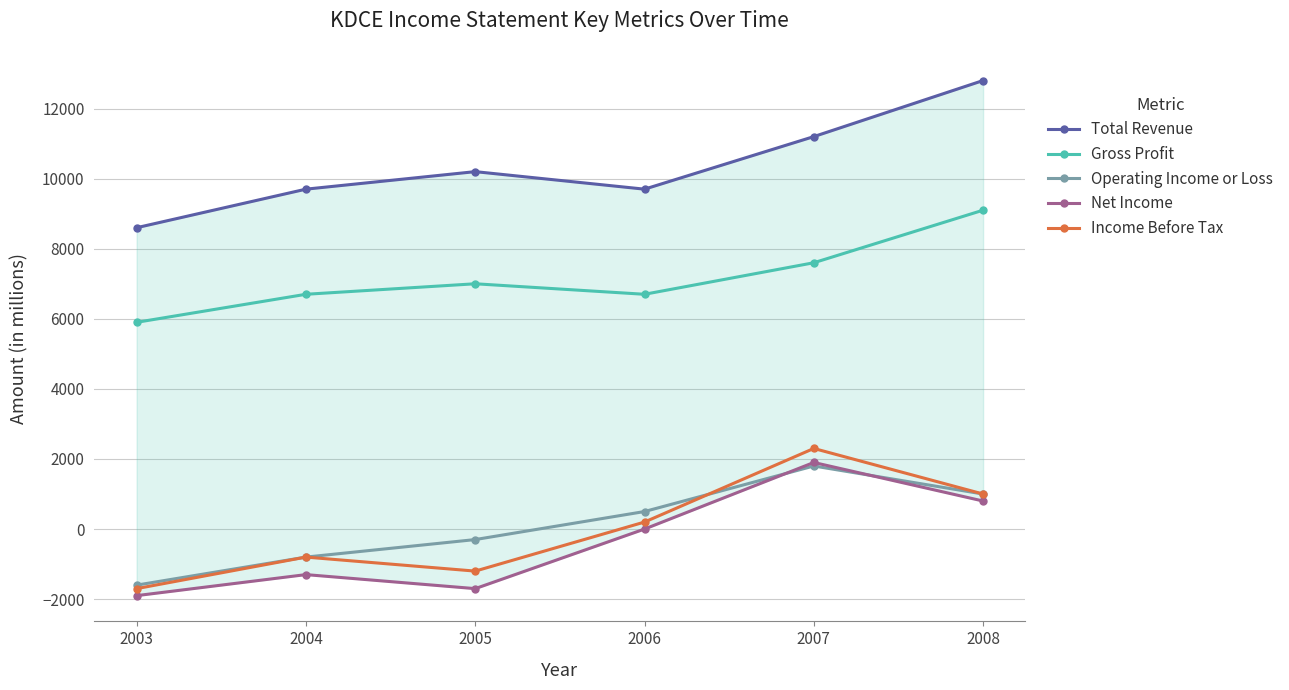

The Total Revenue series shows 8600 at 2003. True or false?

True